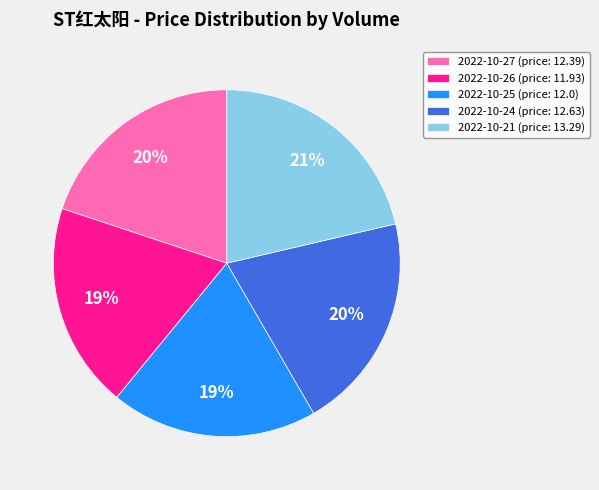

Is it true that 2022-10-25 (price: 12.0) is 19% of the pie?

True